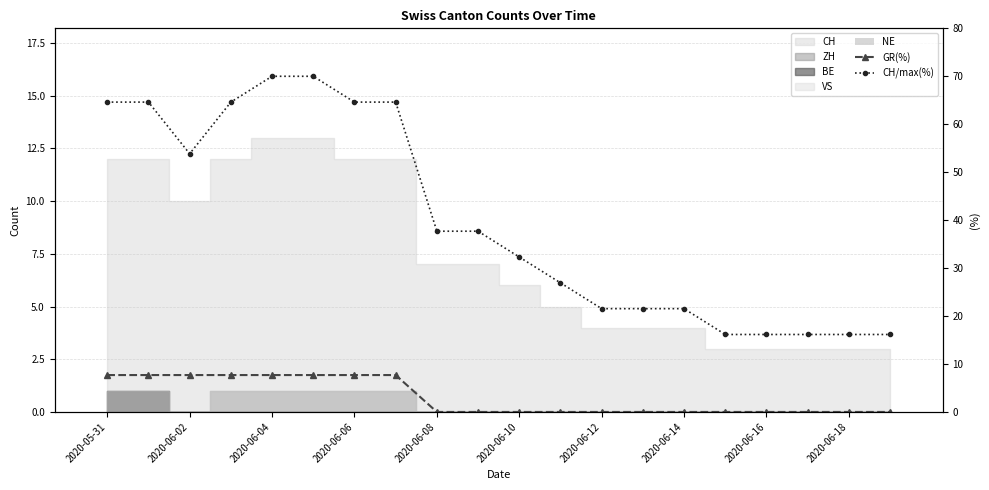

At 11, list the series in order from largest to smallest.

CH/max(%), NE, GR(%)